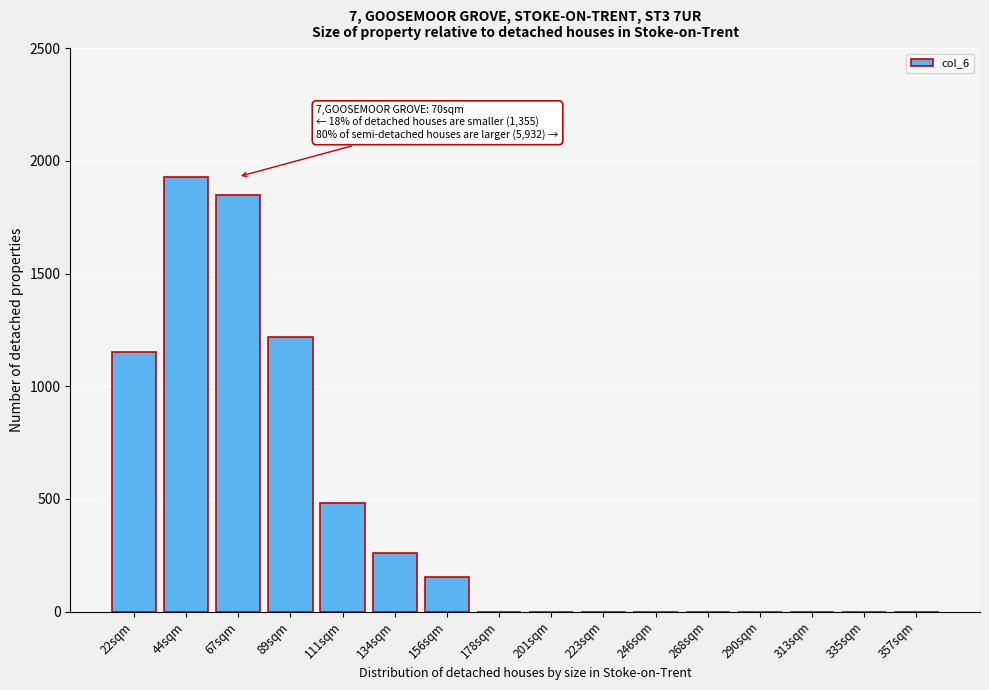

Reading left to right, list all the values displayed in this chart.

22sqm=1150	44sqm=1930	67sqm=1850	89sqm=1220	111sqm=480	134sqm=260	156sqm=155	178sqm=0	201sqm=0	223sqm=0	246sqm=0	268sqm=0	290sqm=0	313sqm=0	335sqm=0	357sqm=0